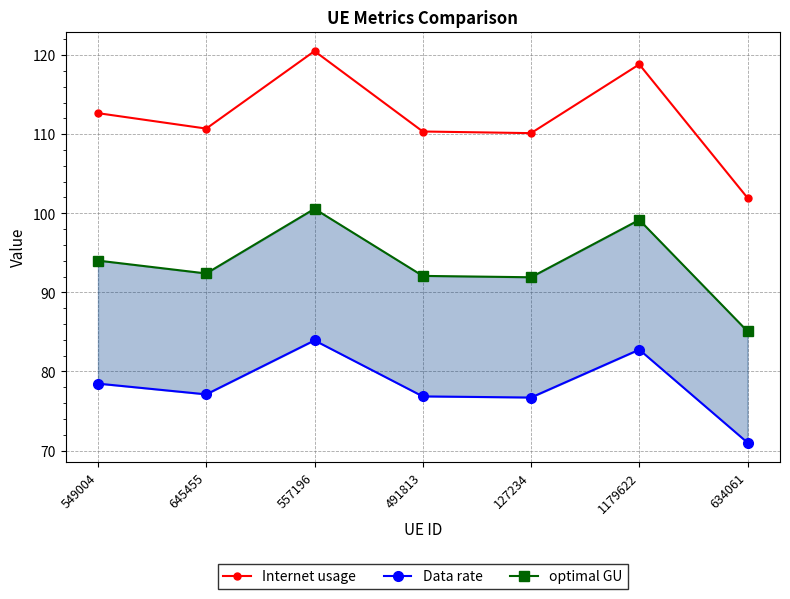

What is the label of the 6th point from the left?

1179622